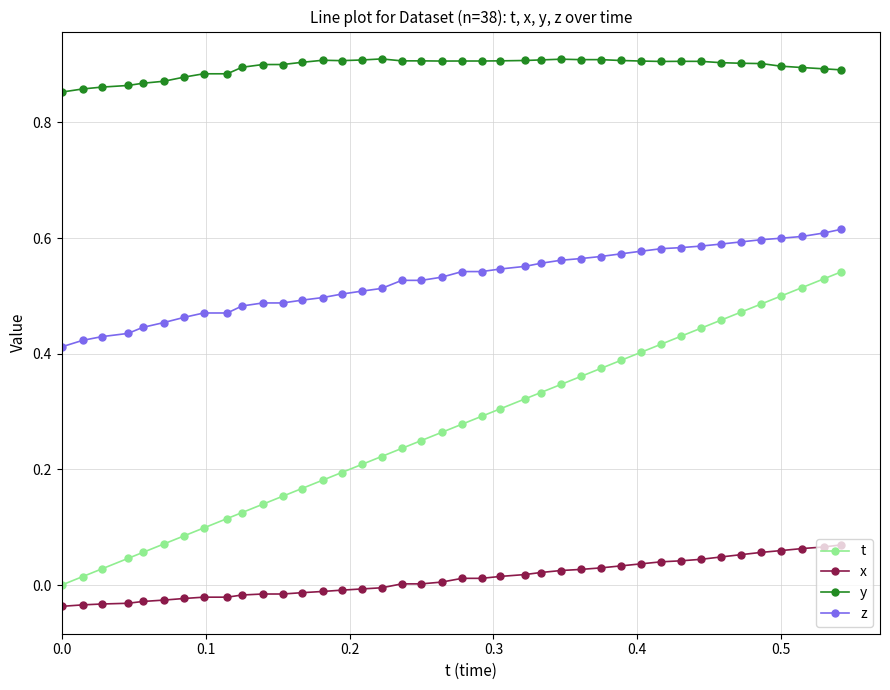

Is this an area chart (filled region under the line)?

No